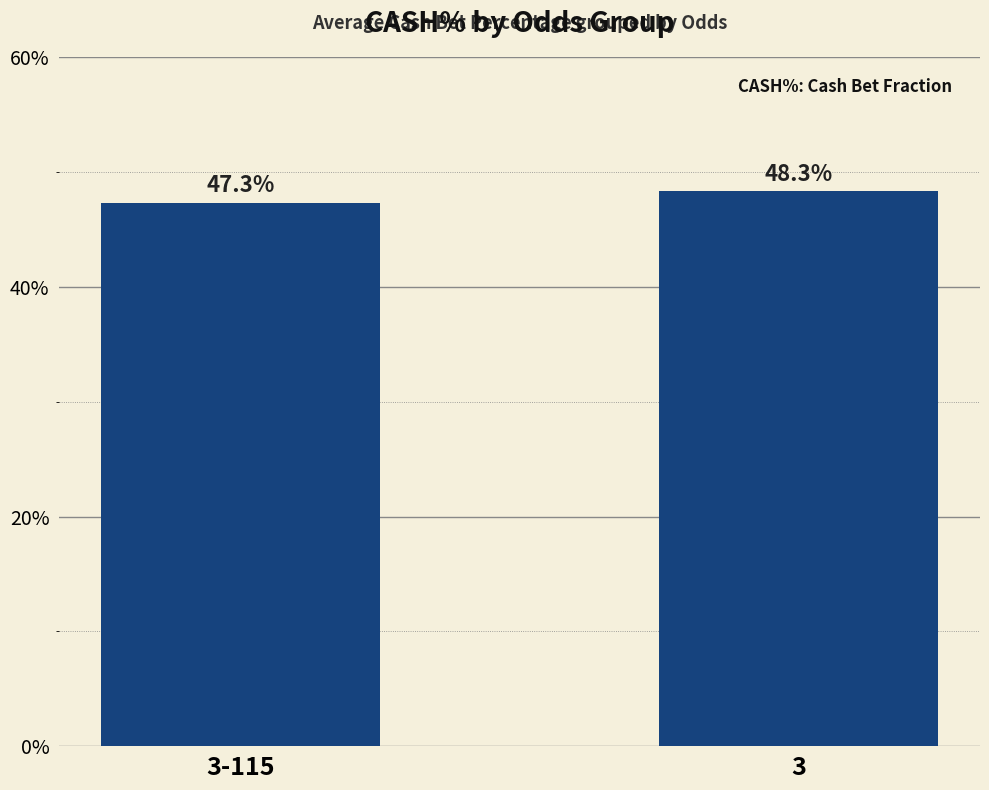

Which category has the lowest value across all series?

3-115